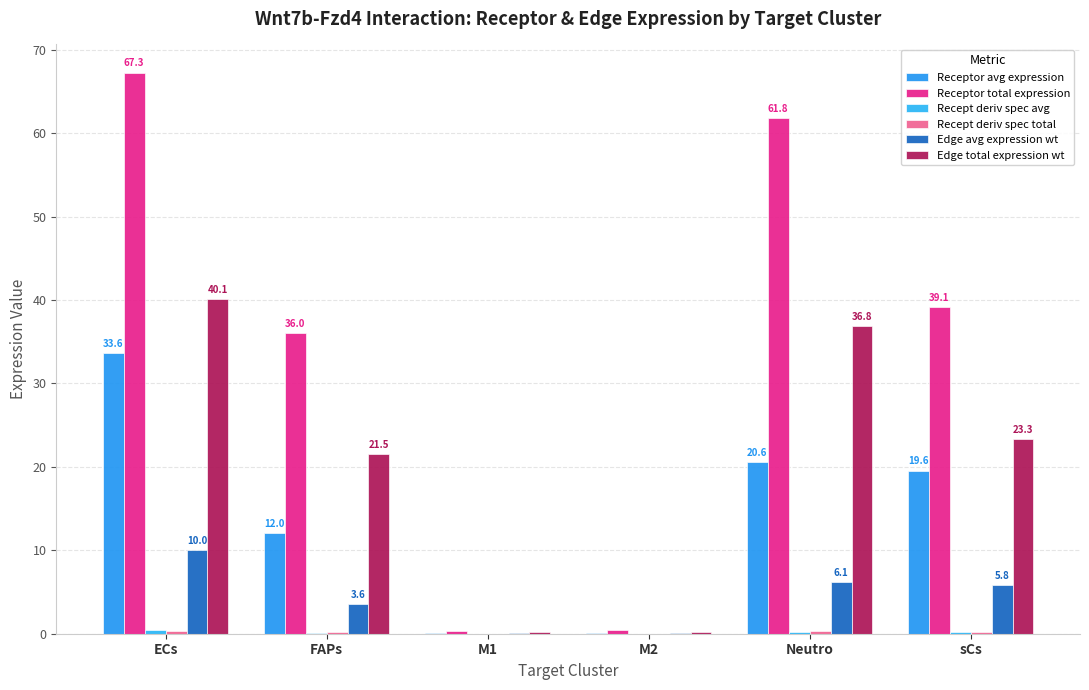

What is the greatest value displayed?

67.3